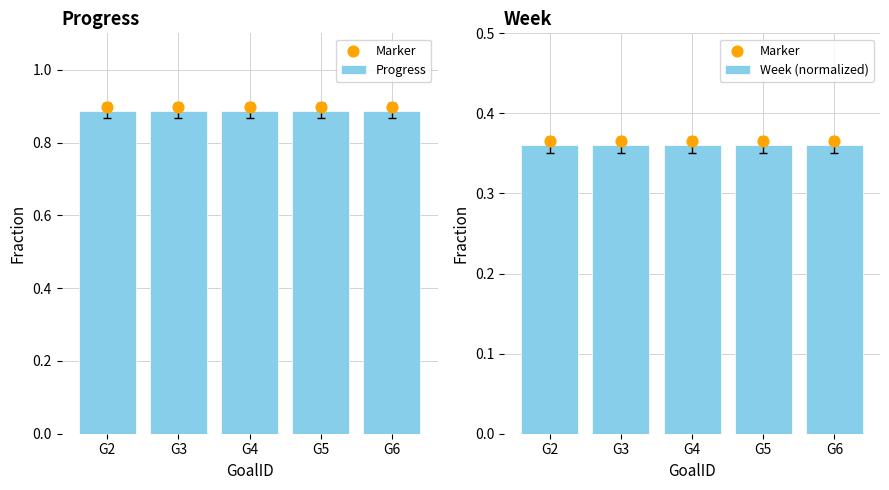

At which category is the sum across all series the highest?

G2